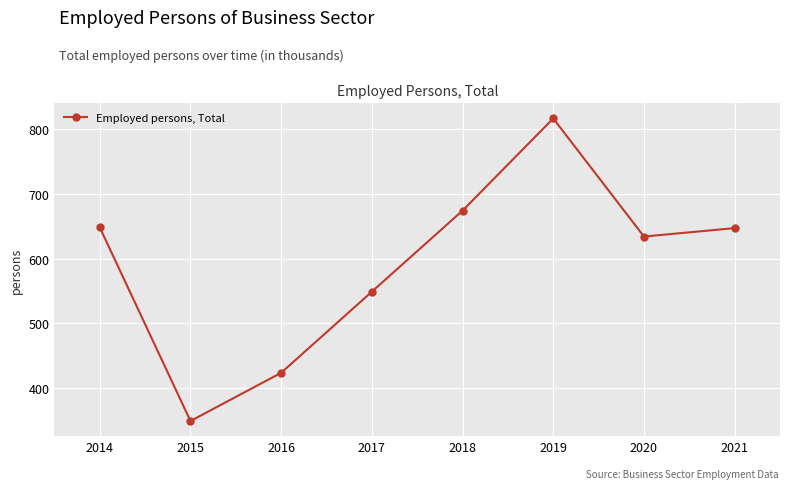

True or false: the data shows 634.0 at 2020.

True